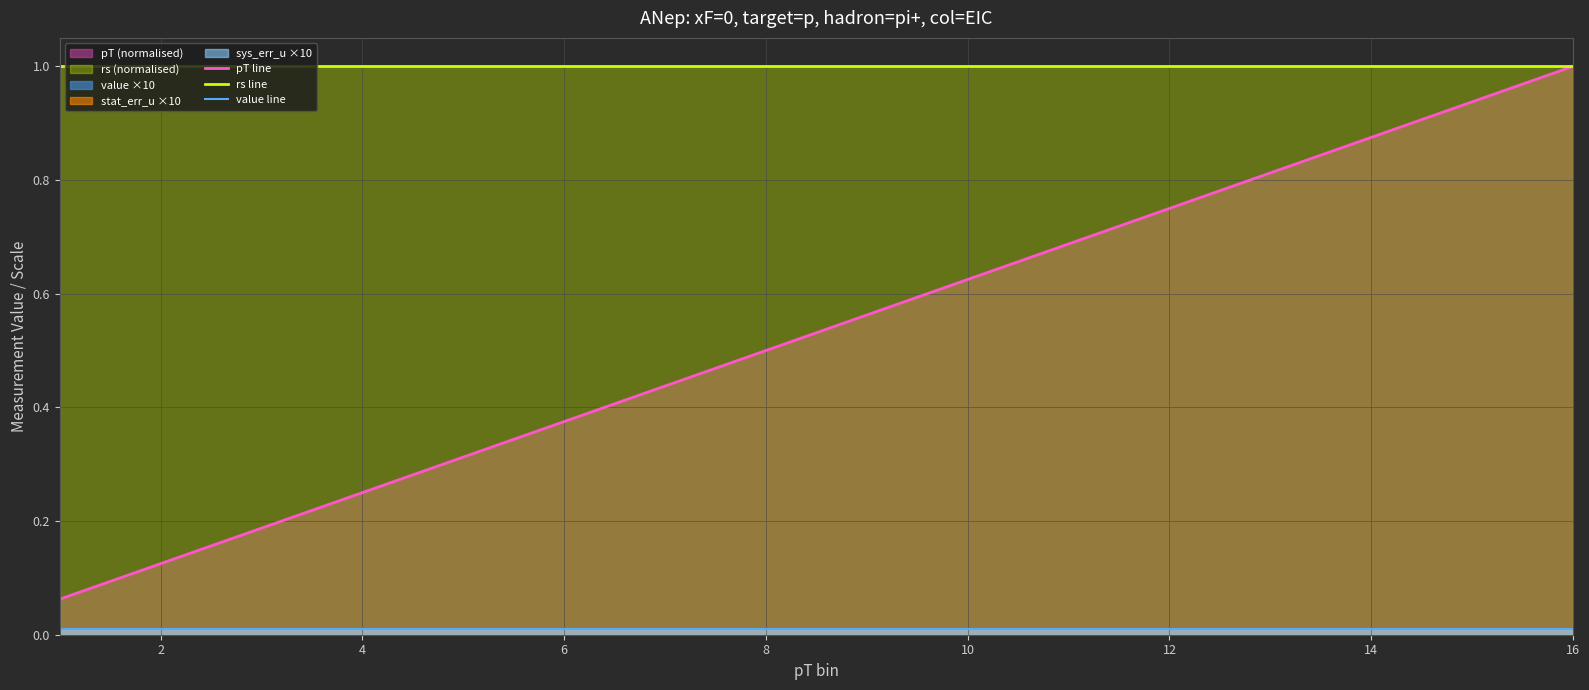

True or false: pT line has a value of 1.1 at 10.

False